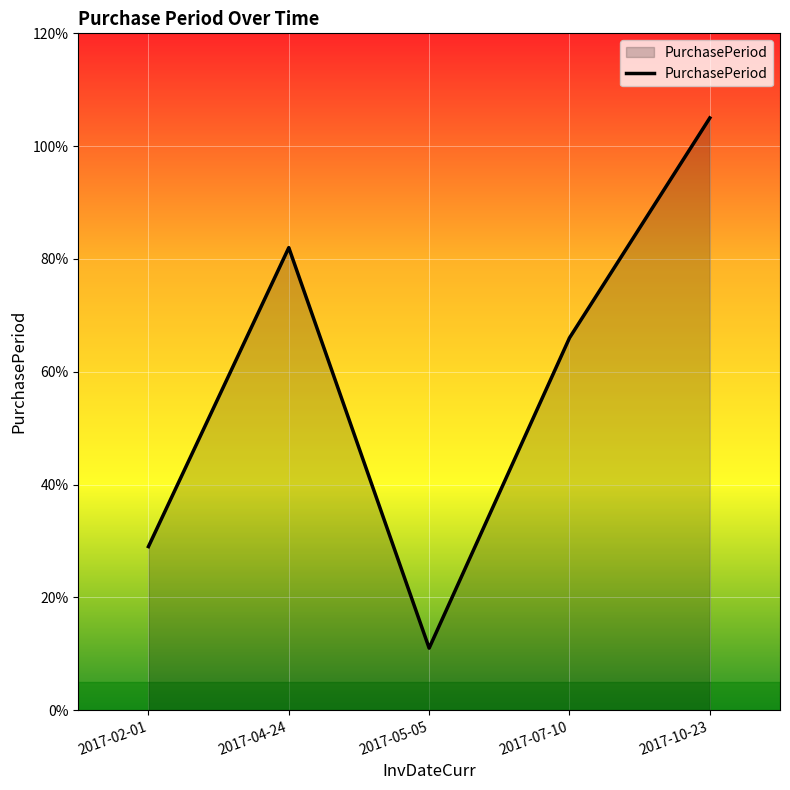

What is the difference between the maximum and minimum values?

94